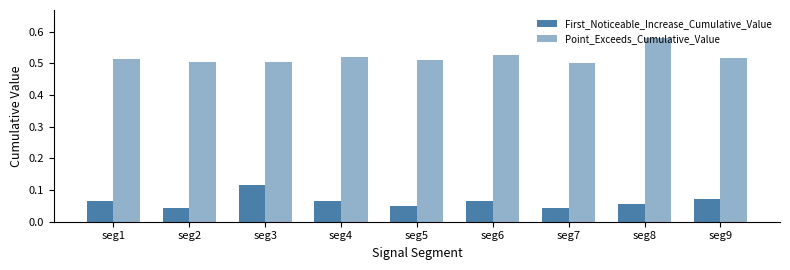

Are the bars horizontal?

No